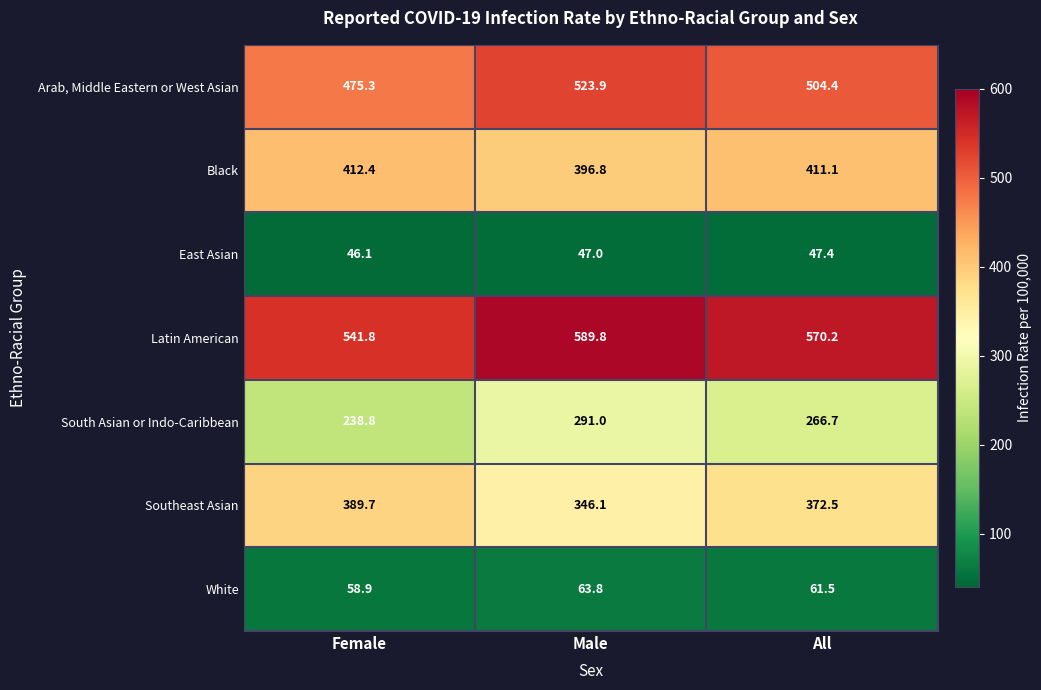

What is the sum of the South Asian or Indo-Caribbean values at Female and All?

505.5